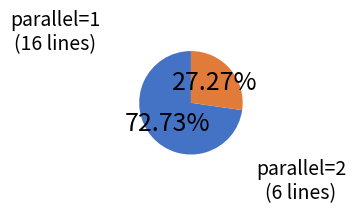

Does any single category account for the majority?

Yes